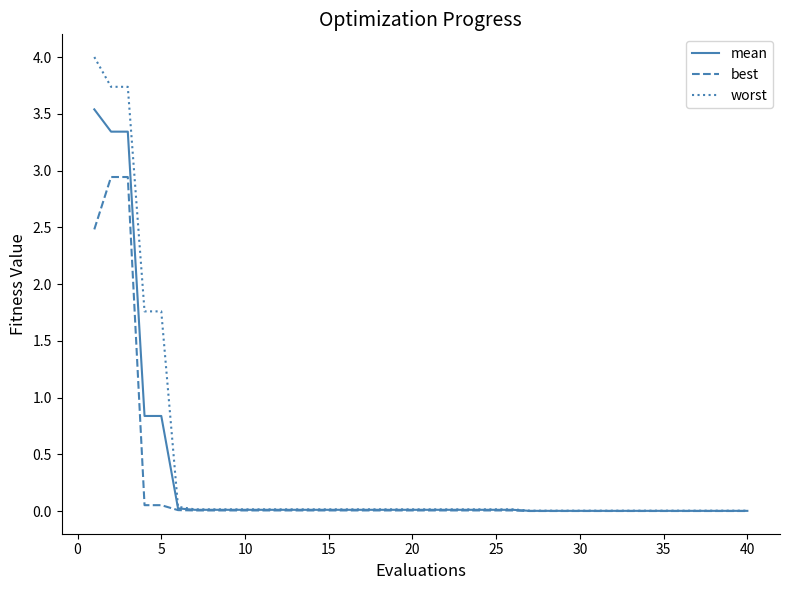

Which series has the widest spread of values?

worst